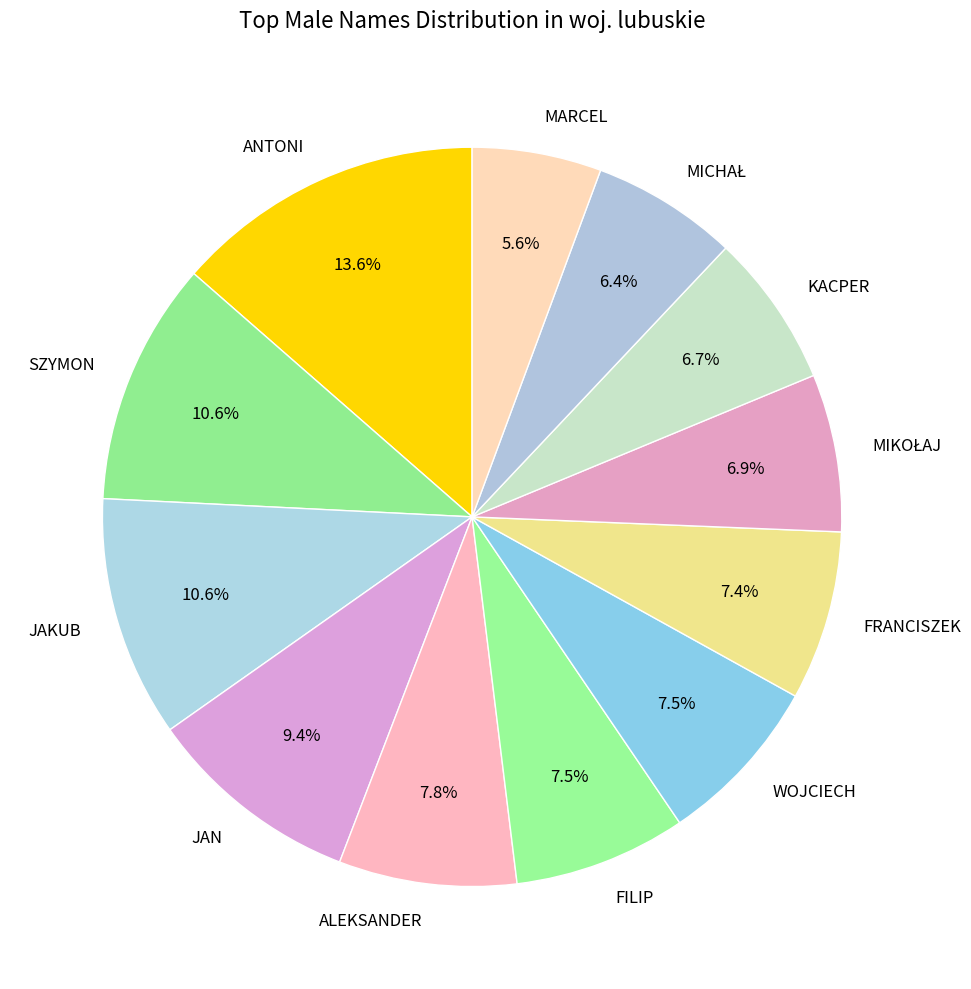

What is the ratio of the value at MARCEL to the value at FRANCISZEK?

0.8